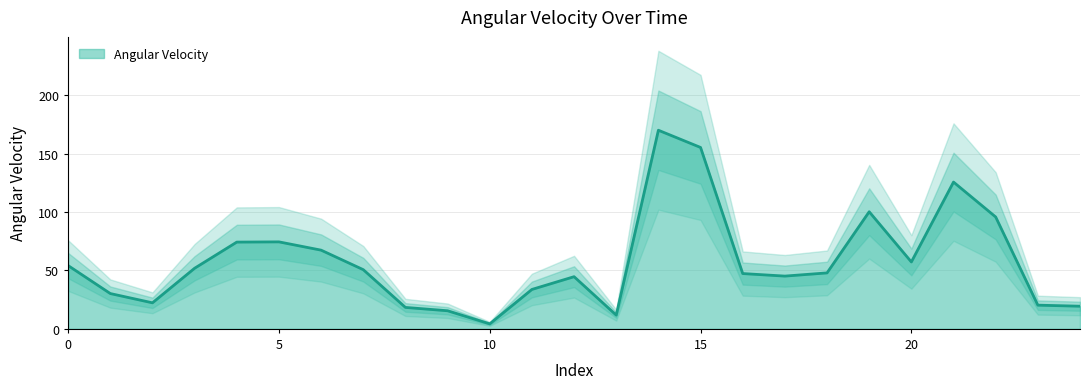

Between 1 and 23, which is larger?

1